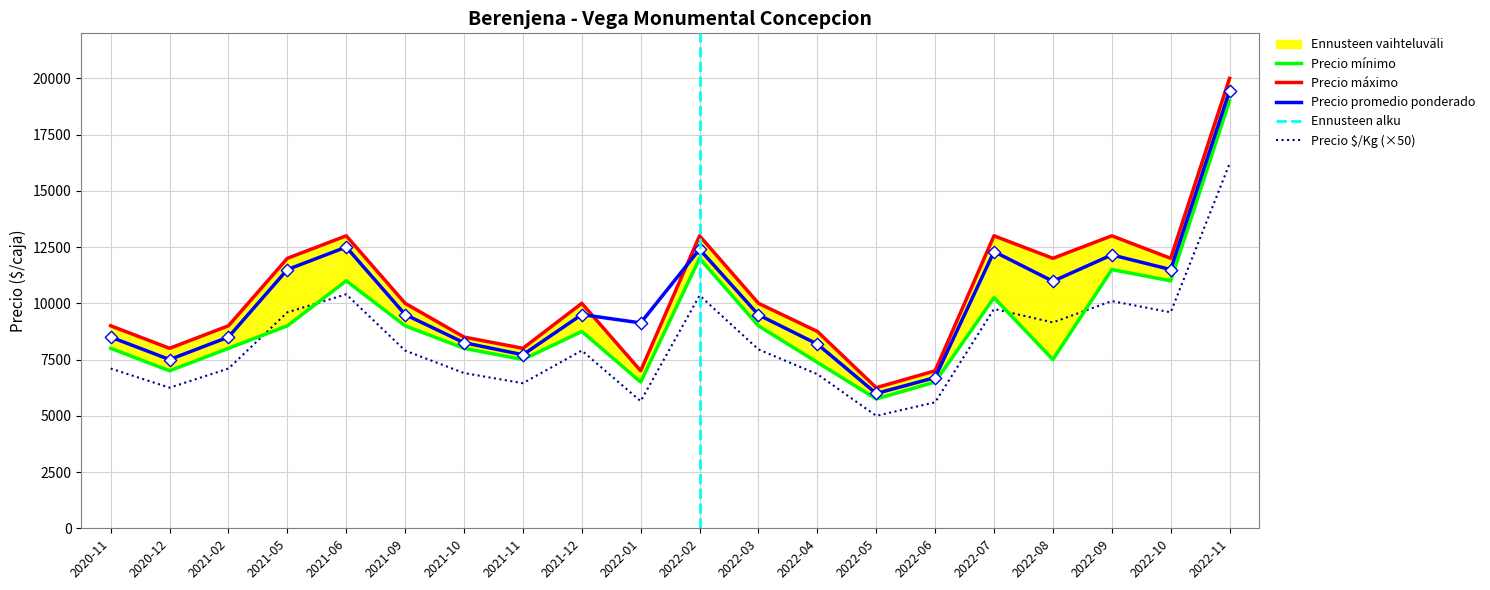

At how many categories does at least one series exceed 5299?

20